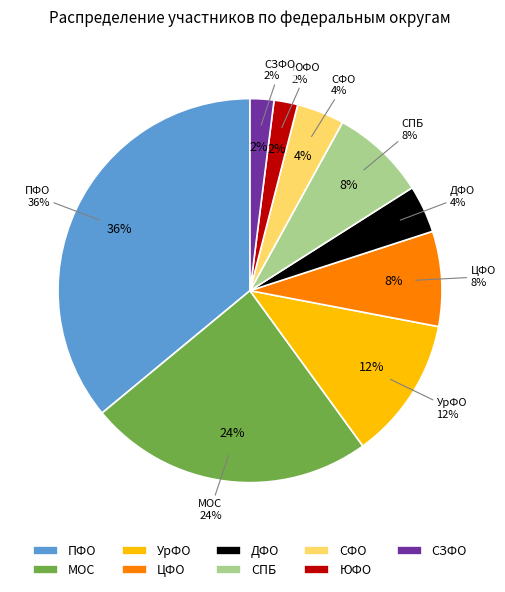

Rank the categories by value from lowest to highest.

ЮФО, СЗФО, ДФО, СФО, ЦФО, СПБ, УрФО, МОС, ПФО